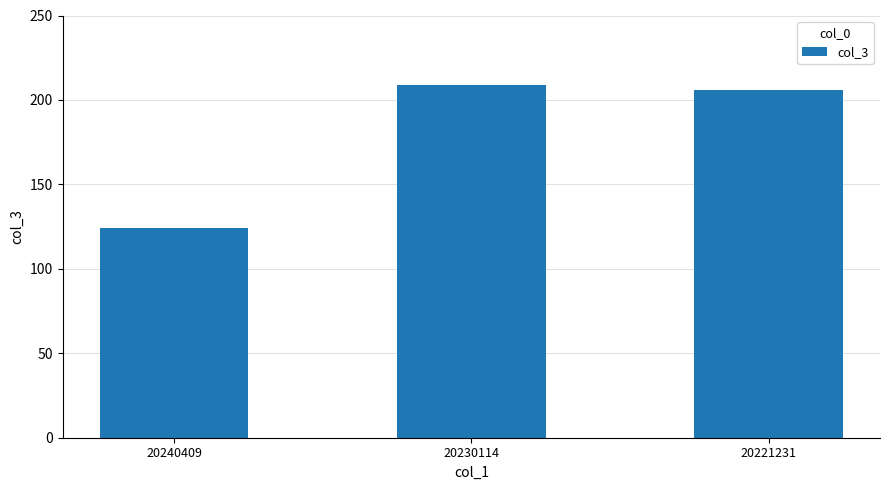

Count the number of categories in the chart.

3